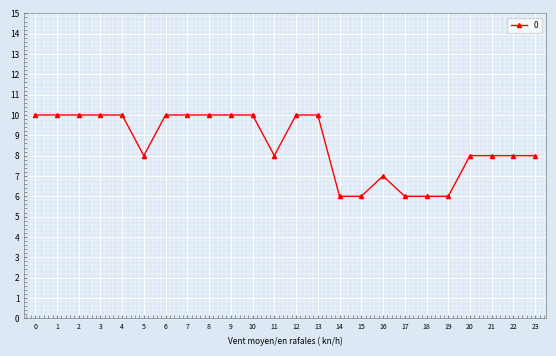

How many distinct data groups are displayed?

1